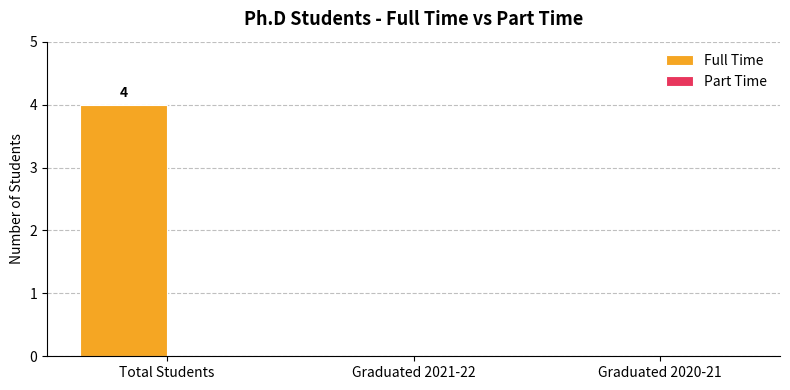

Which has a higher value, Graduated 2021-22 or Total Students?

Total Students